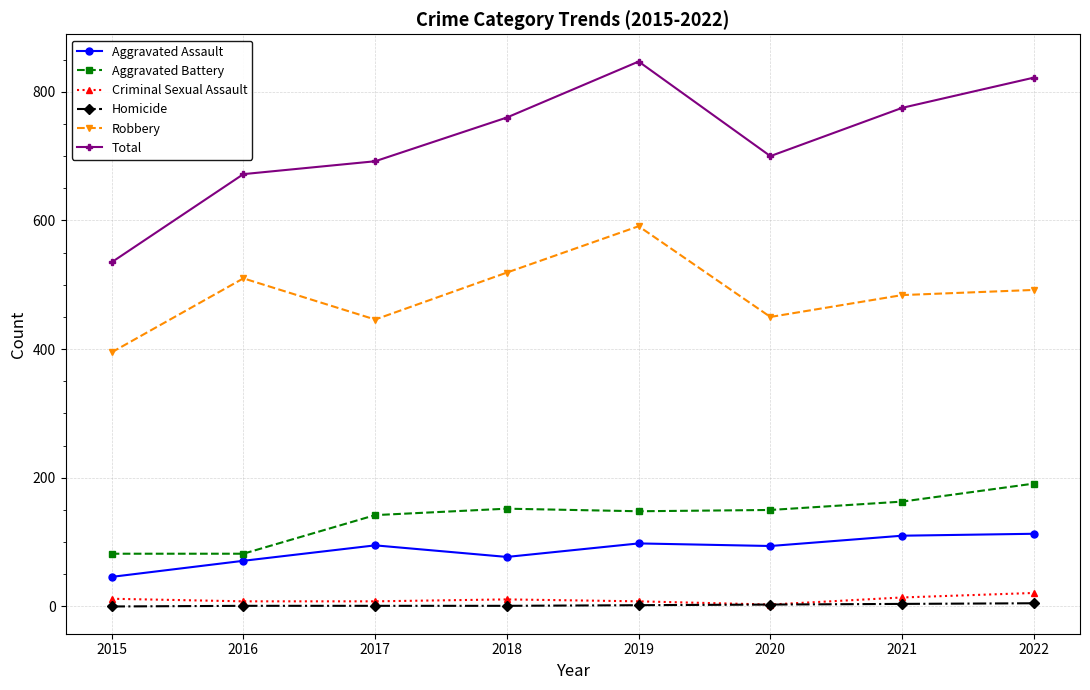

The value of Total at 2015 is 535. True or false?

True